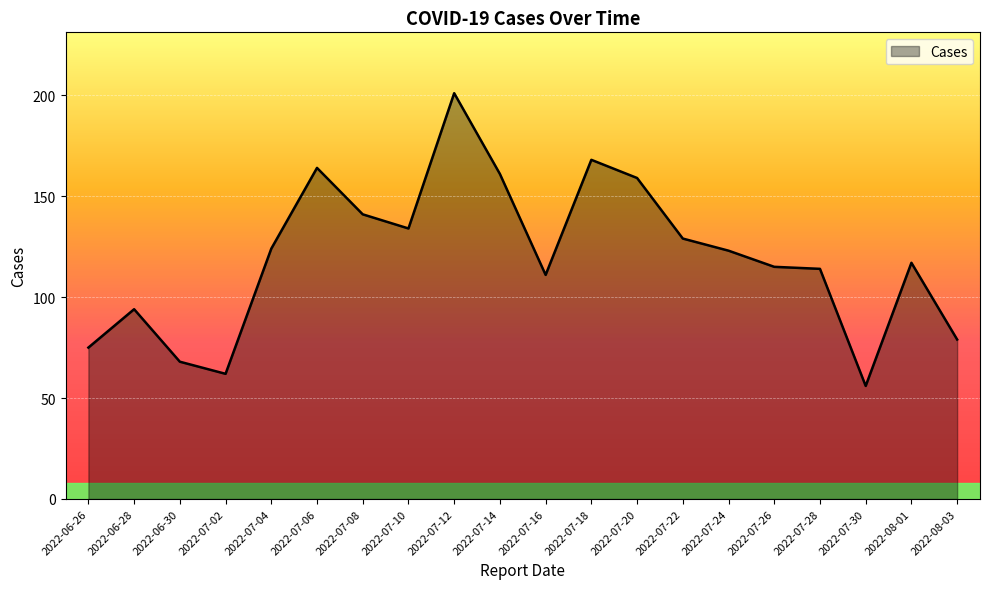

What position from the left is 2022-07-16?

11